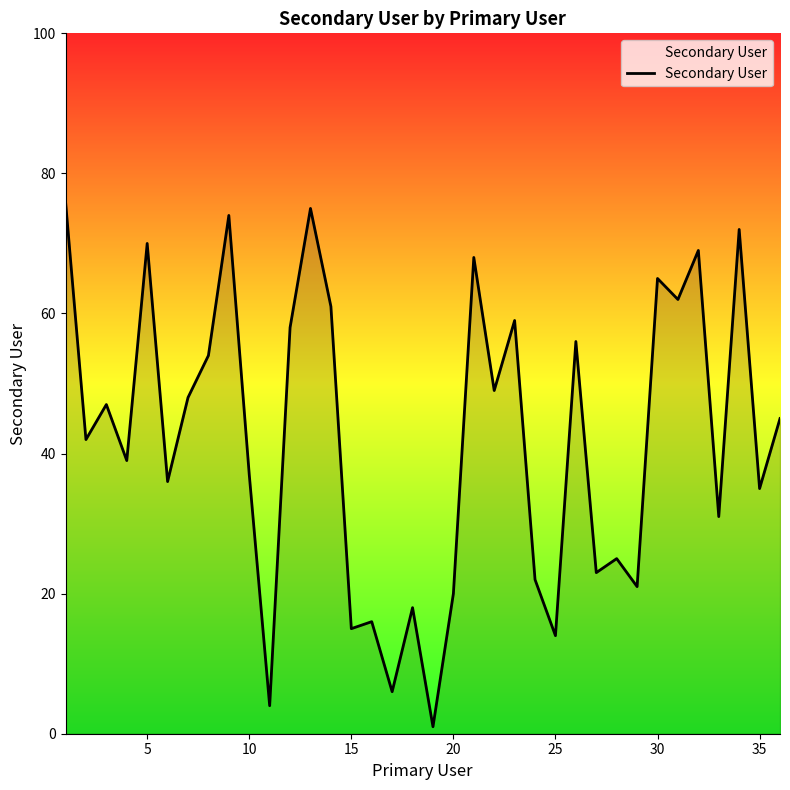

How many series are shown in this chart?

1